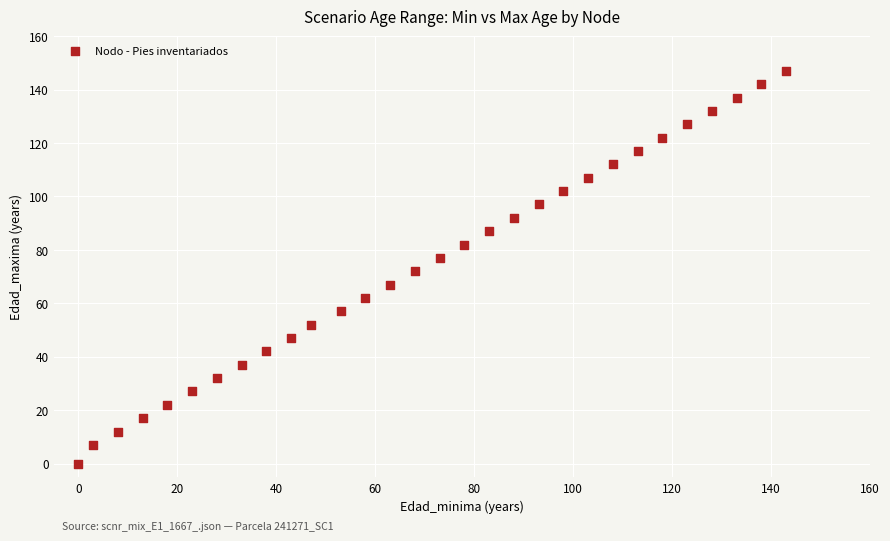

What is the range of X values (max minus min)?

143